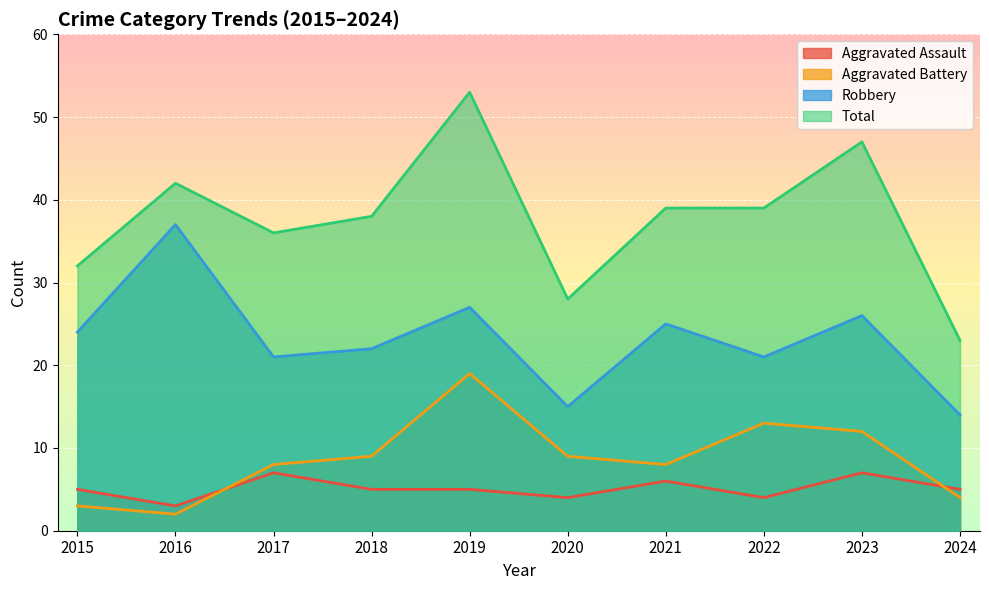

Is the value of Robbery at 2022 greater than the value of Aggravated Assault at 2022?

Yes